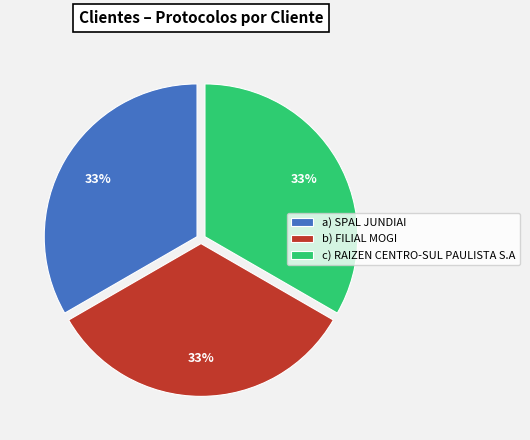

Is it true that a) SPAL JUNDIAI is 33% of the pie?

True